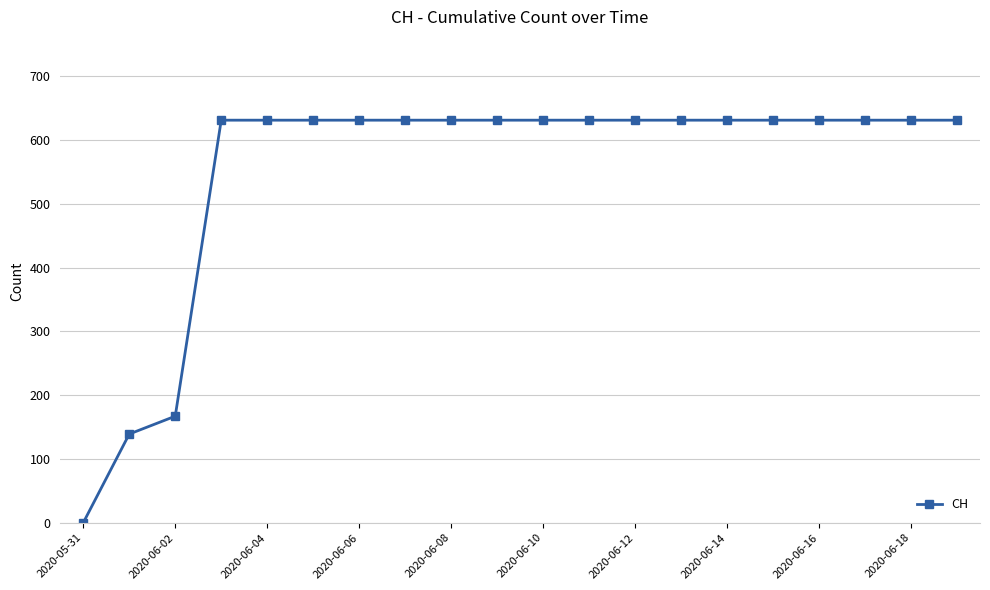

What is the greatest value displayed?

631